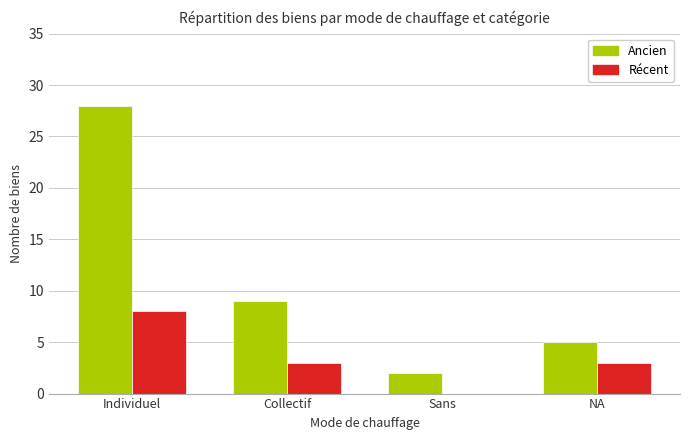

Reading left to right, list all the values displayed in this chart.

Ancien: 28	9	2	5
Récent: 8	3	0	3